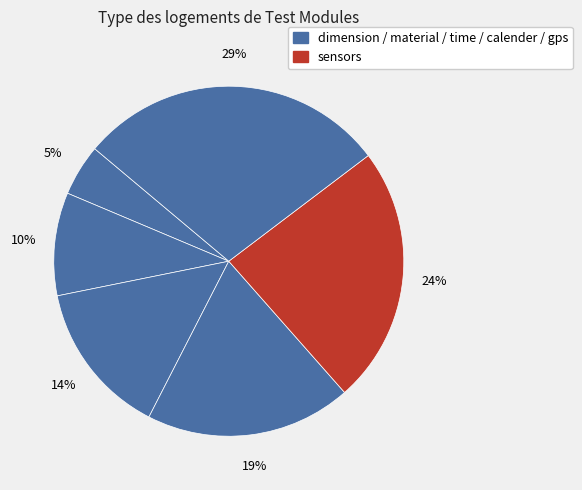

Count the number of slices in the pie.

6